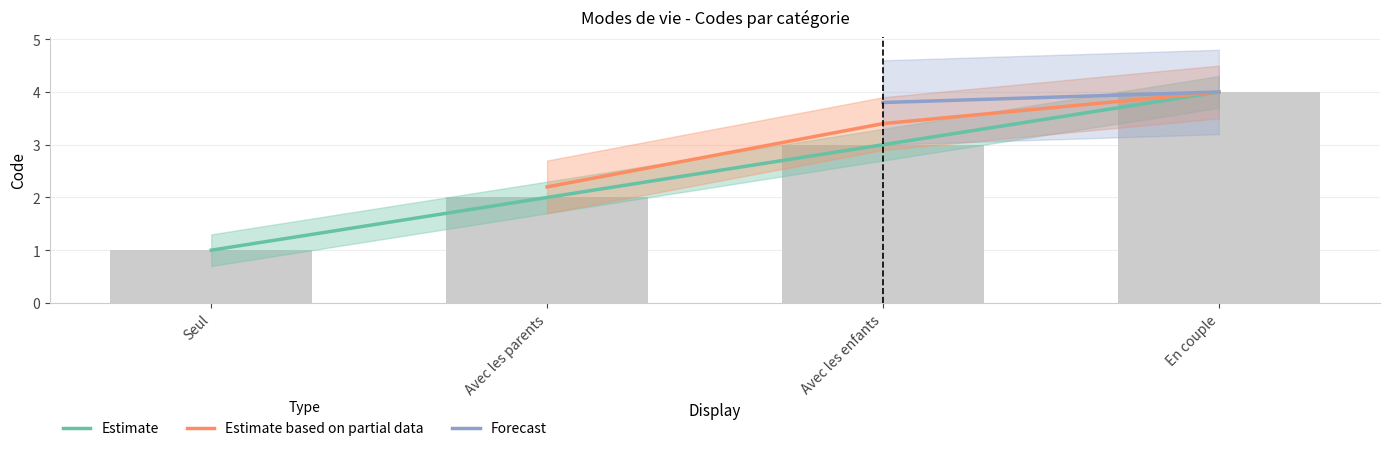

At which category is the sum across all series the highest?

En couple